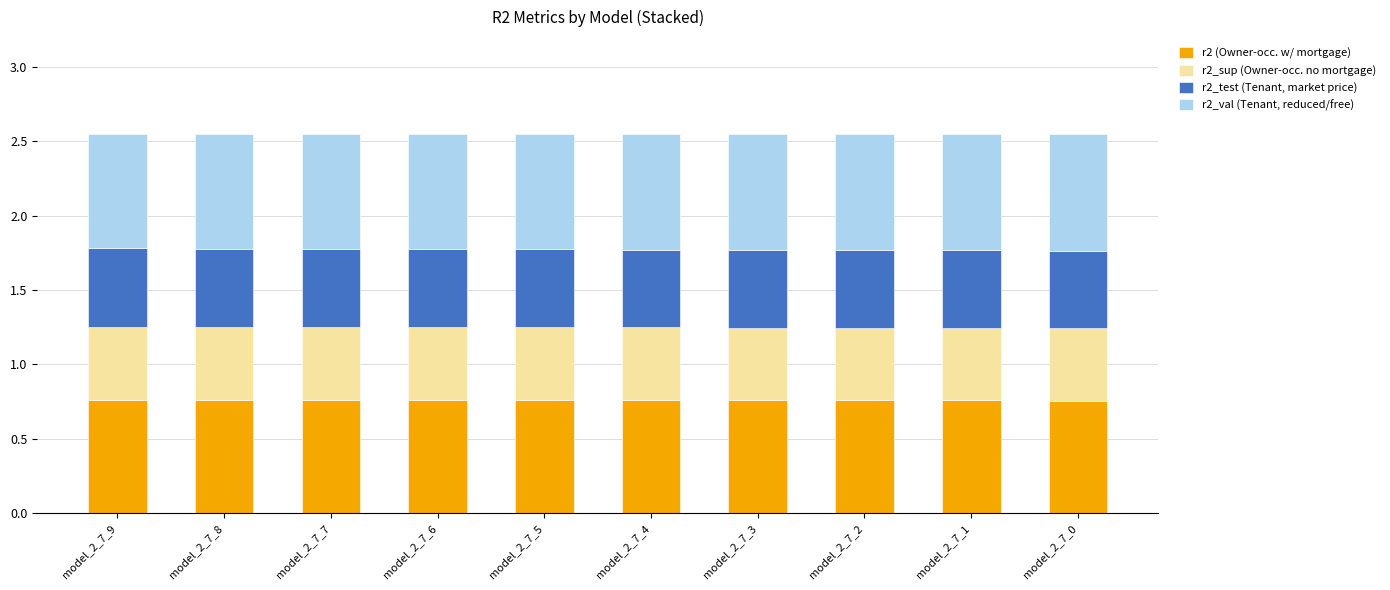

What is the sum of the r2 (Owner-occ. w/ mortgage) values at model_2_7_3 and model_2_7_2?

1.5